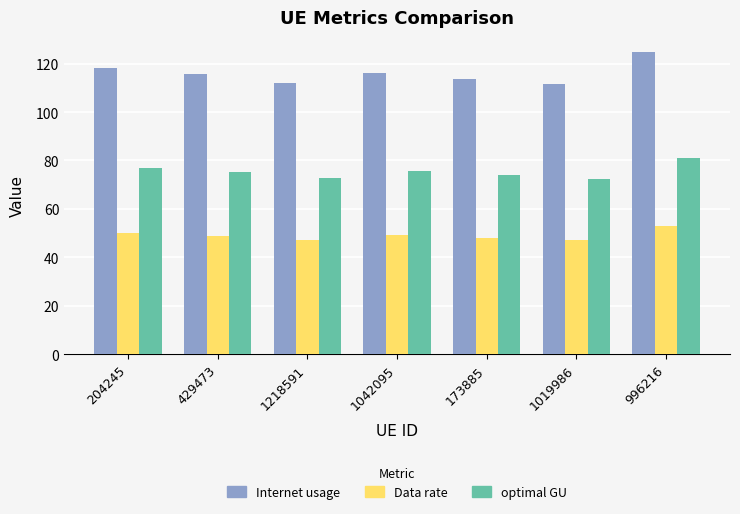

How many series are shown in this chart?

3